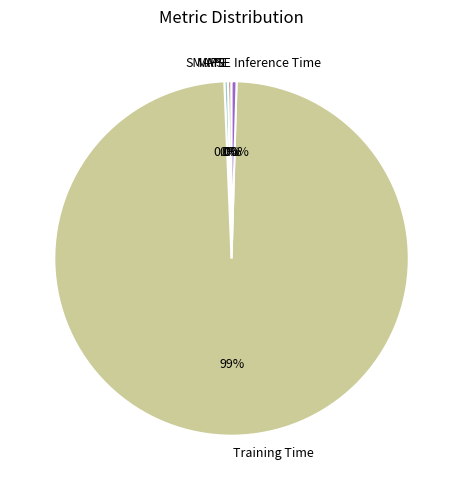

The SMAPE slice represents 0% of the pie. True or false?

True